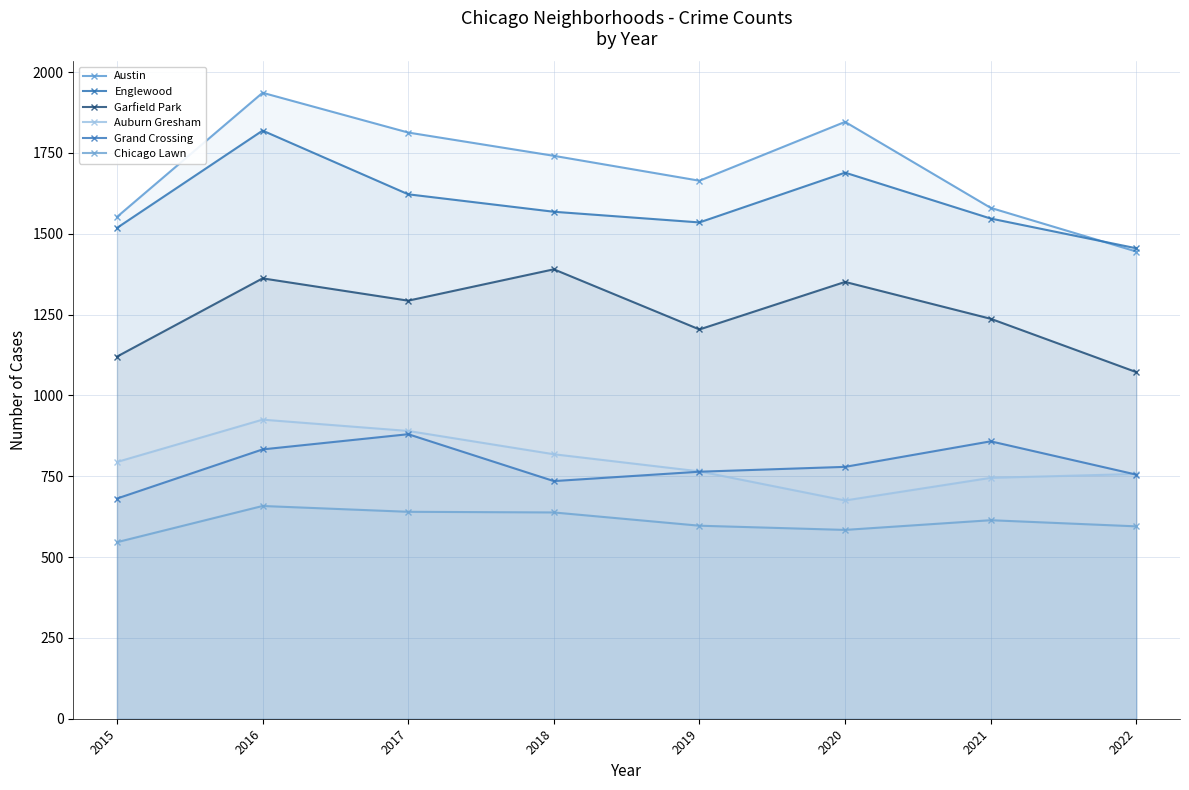

How many lines are shown in the chart?

6